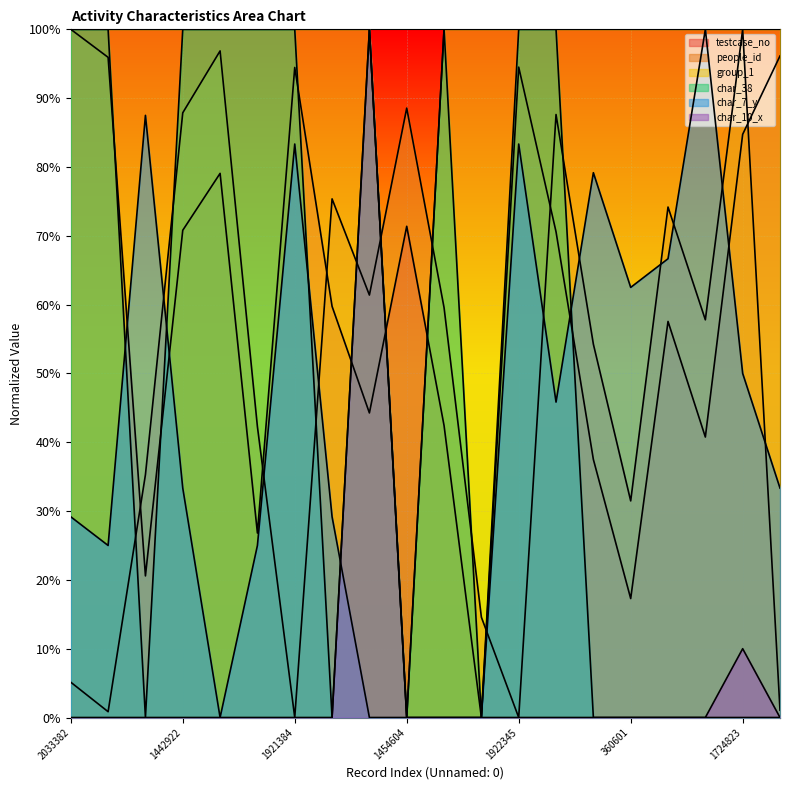

What is the approximate value of char_7_y at 1955130?

0.3